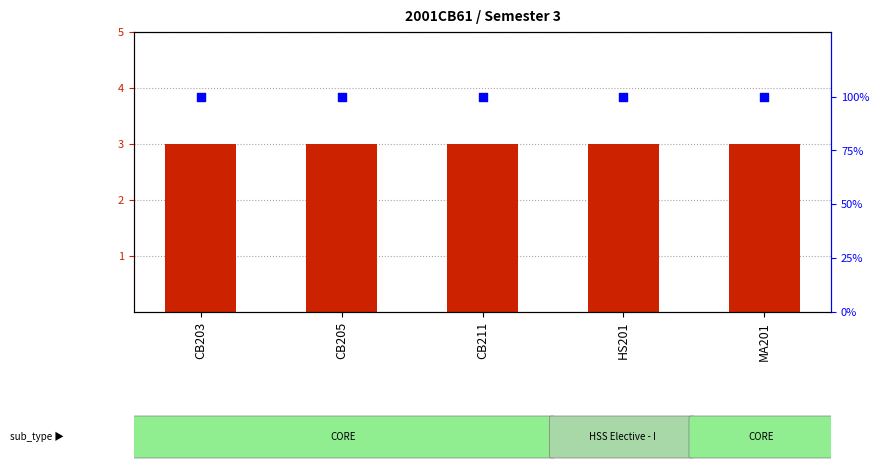

Which series has the widest spread of Y values?

register_sem